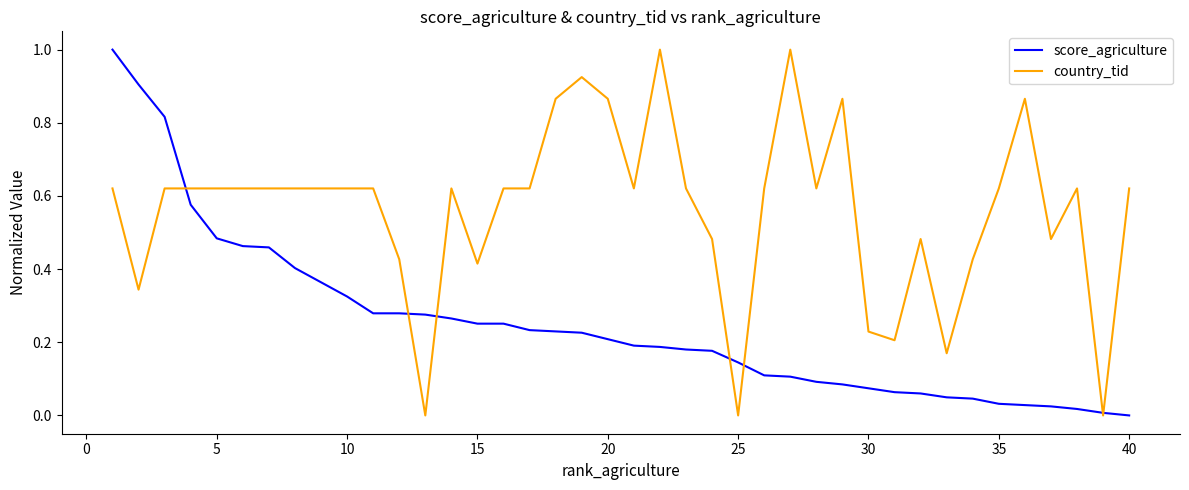

List the series in order of their overall mean, highest first.

country_tid, score_agriculture